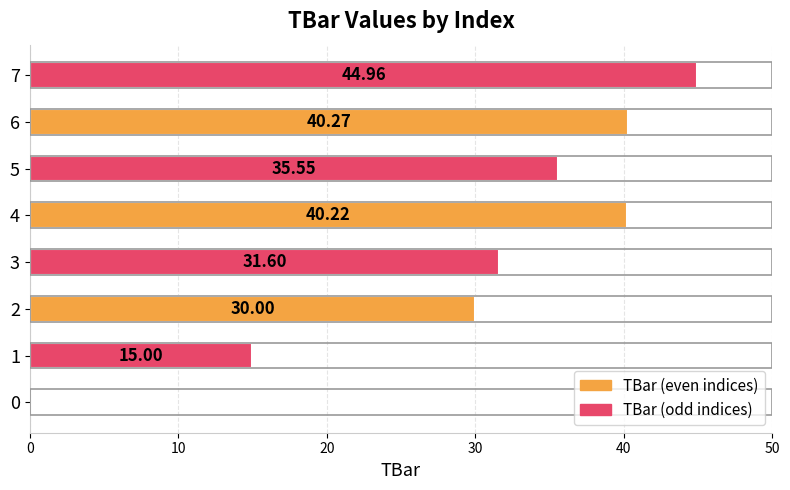

What is the sum of the values at 6 and 7?

85.2